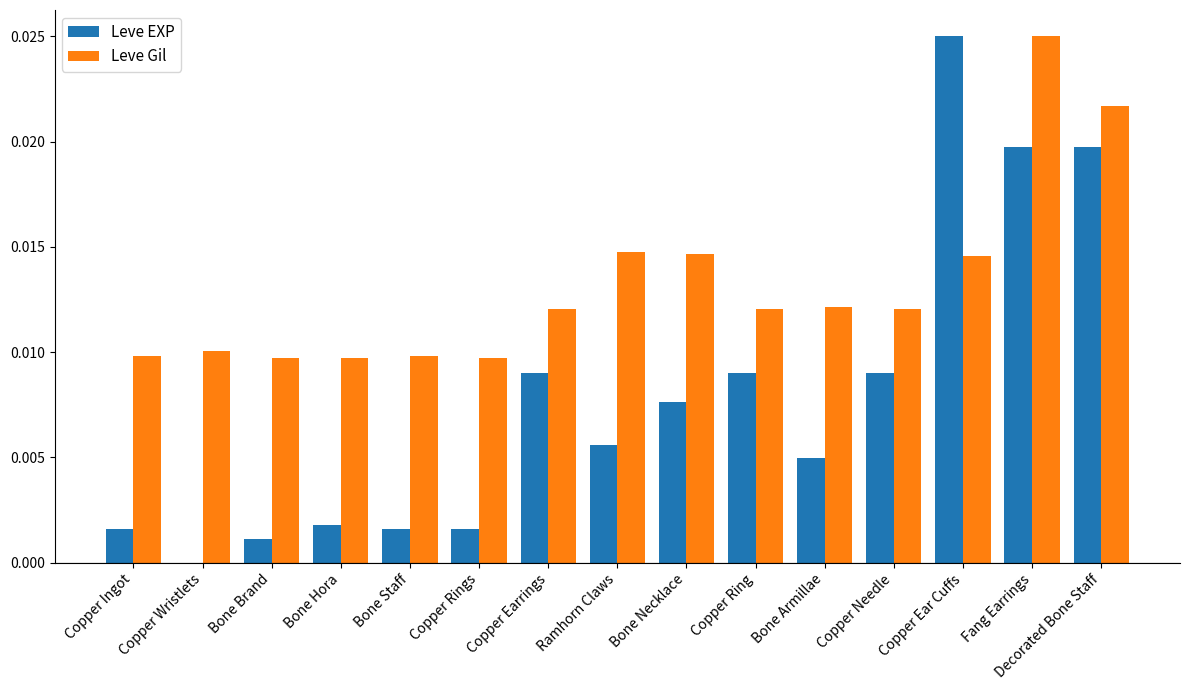

Count the number of data series in this chart.

2